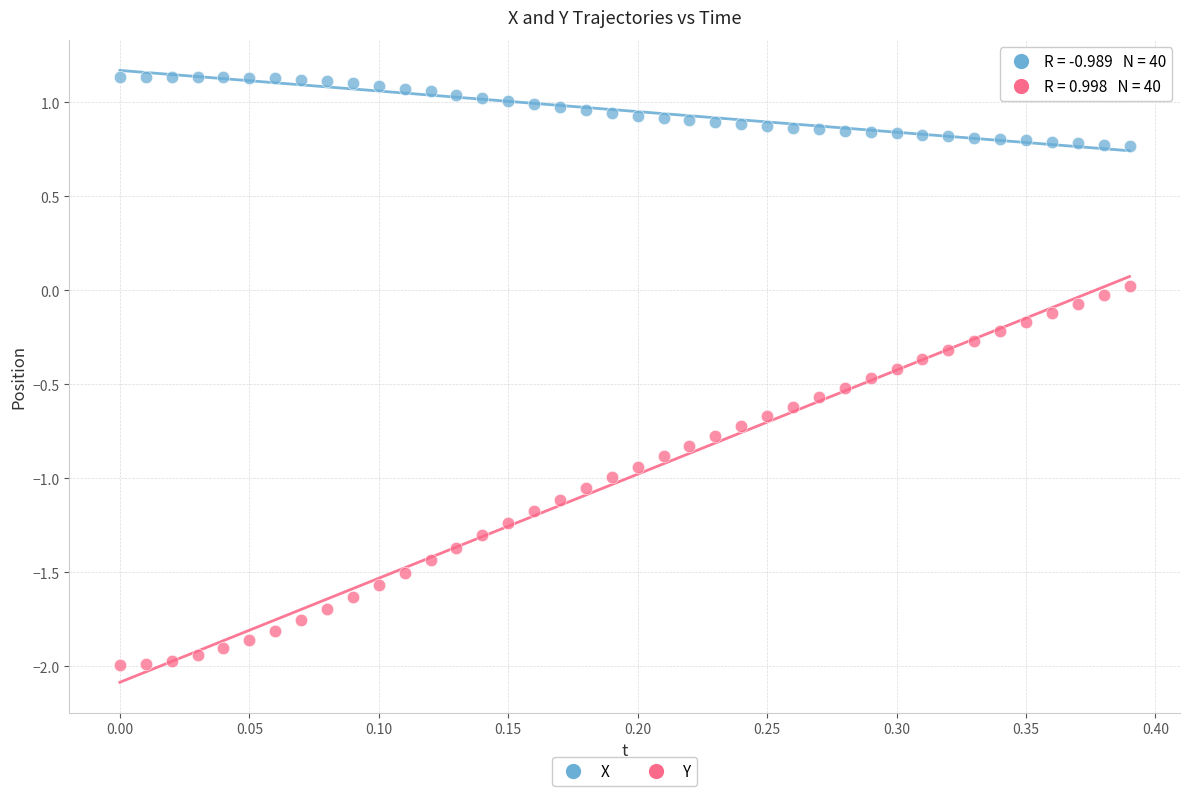

Which series reaches the maximum Y coordinate?

X